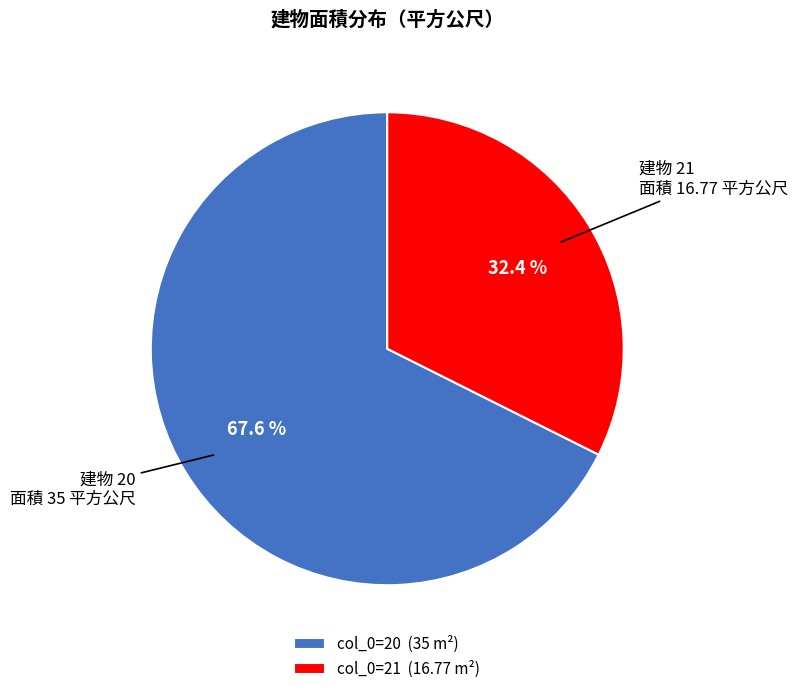

Which slice is the smallest?

col_0=21 (16.77 m²)